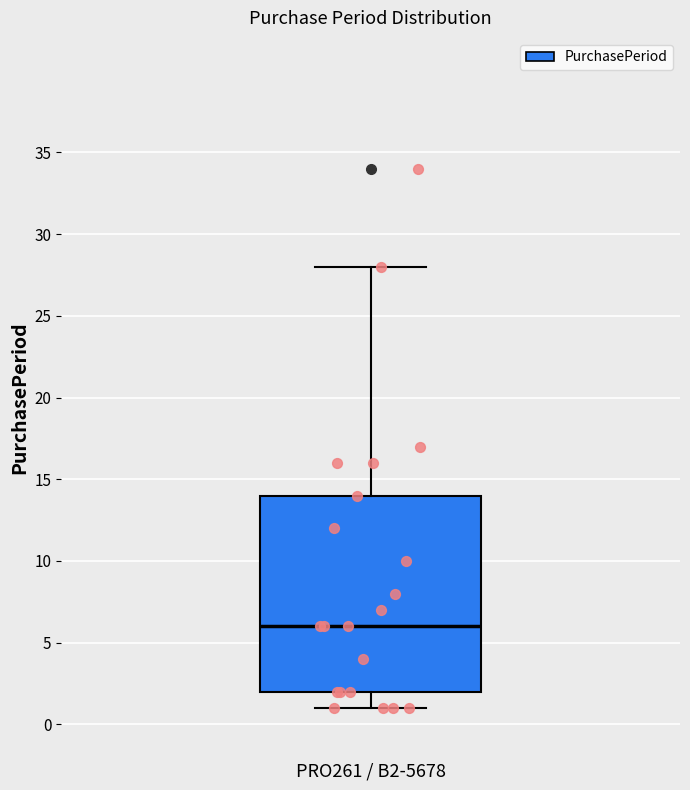

Transcribe this box plot: give where the median line is, the range the box spans, and where the two whiskers end, as read against the y-axis. The values are not printed on the chart, so give them approximately, as read against the axis.

median 6, box 2 to 14, whiskers 1 to 28